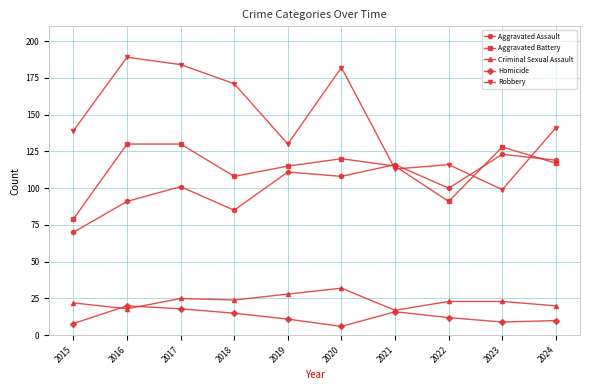

True or false: Aggravated Battery and Homicide cross at least once.

False